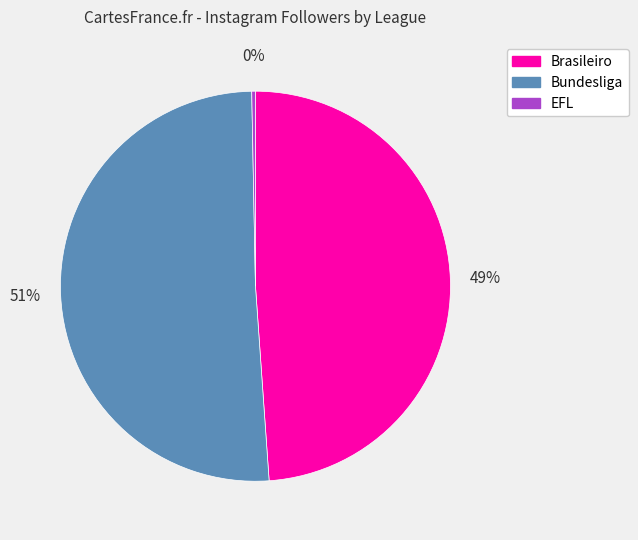

Is there a majority slice in this chart?

Yes